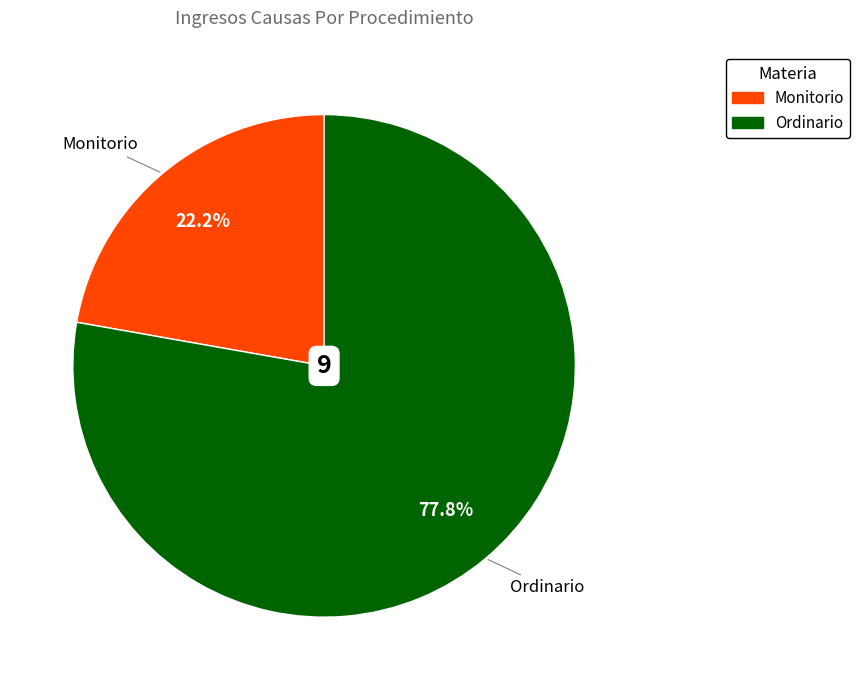

What is the total percentage of Ordinario and Monitorio?

100.0%